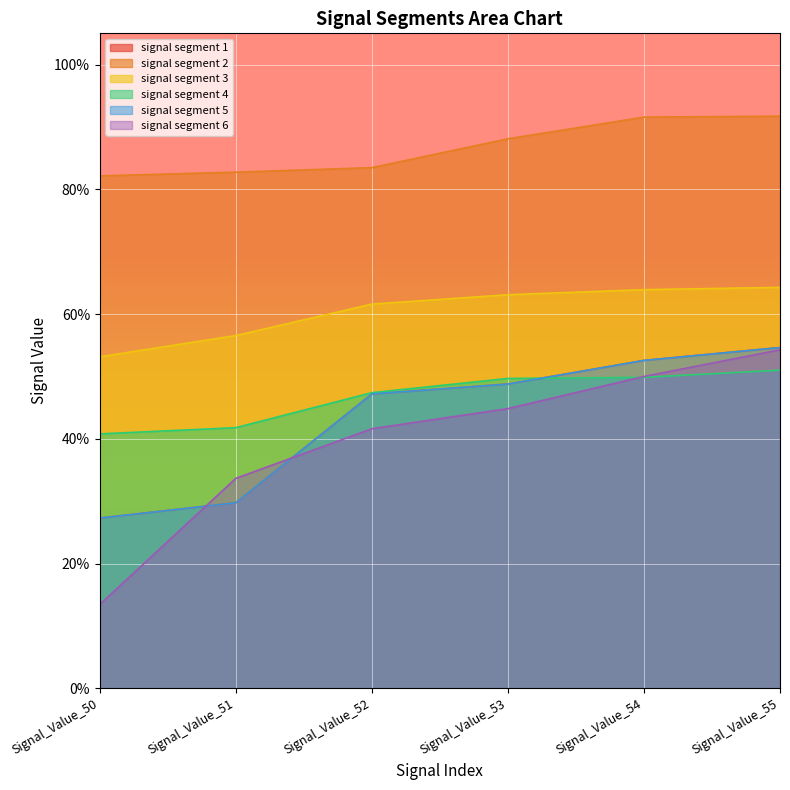

What are all the series names shown in the legend?

signal segment 1, signal segment 2, signal segment 3, signal segment 4, signal segment 5, signal segment 6